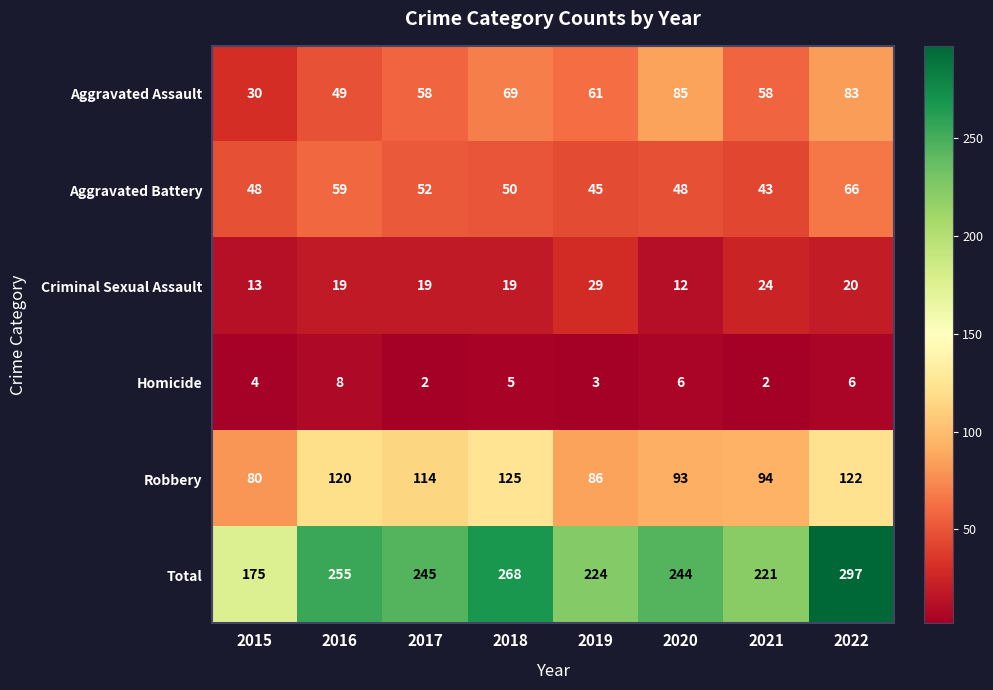

What is the difference between the maximum and second lowest values in the Robbery series?

39